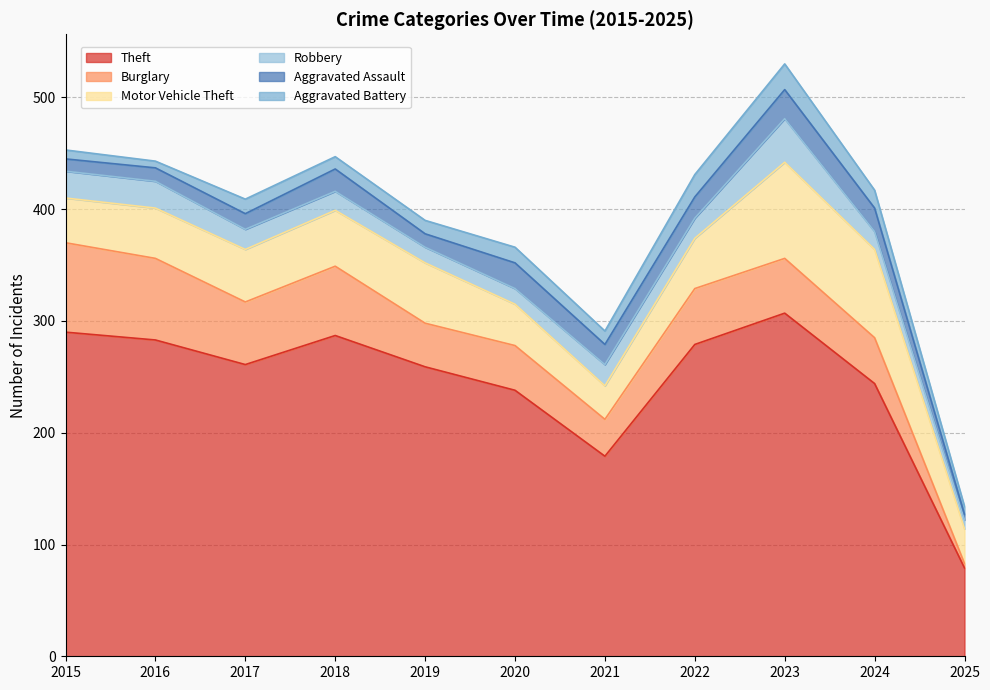

Which category has the lowest value in the Aggravated Battery series?

2016